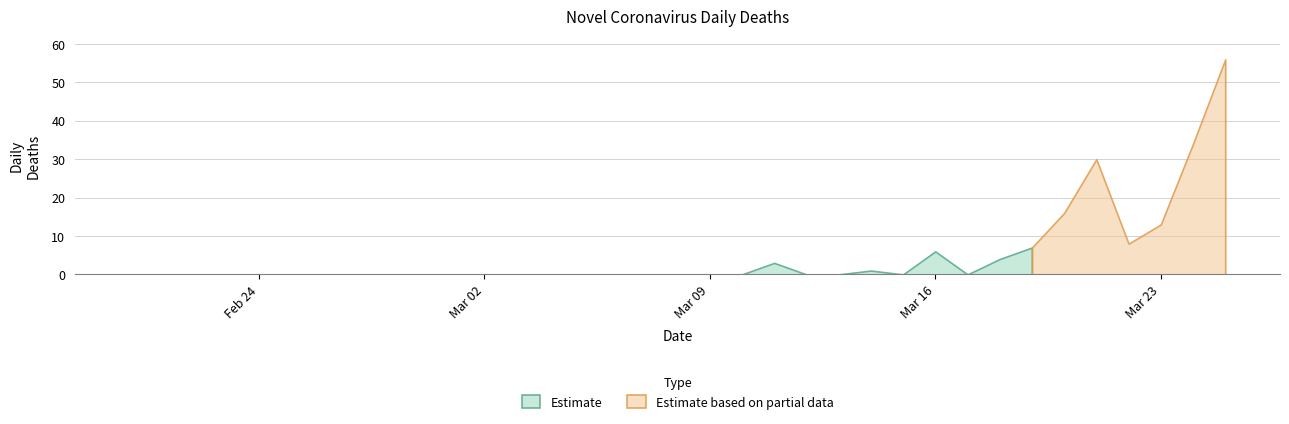

What position from the right is 2020-03-05?

21